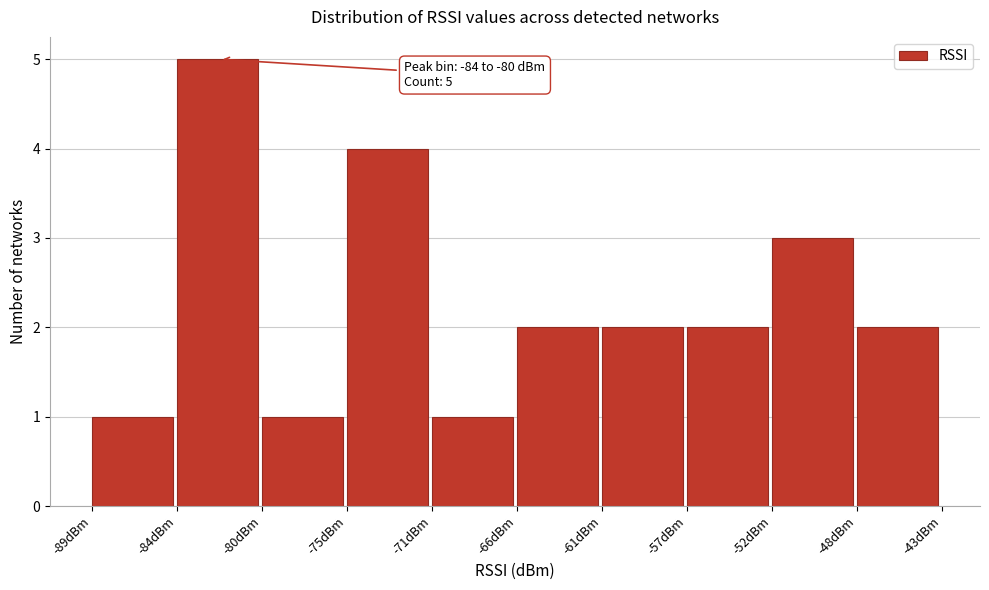

Over which range of the x-axis is the bar tallest?

-84.4 to -79.8